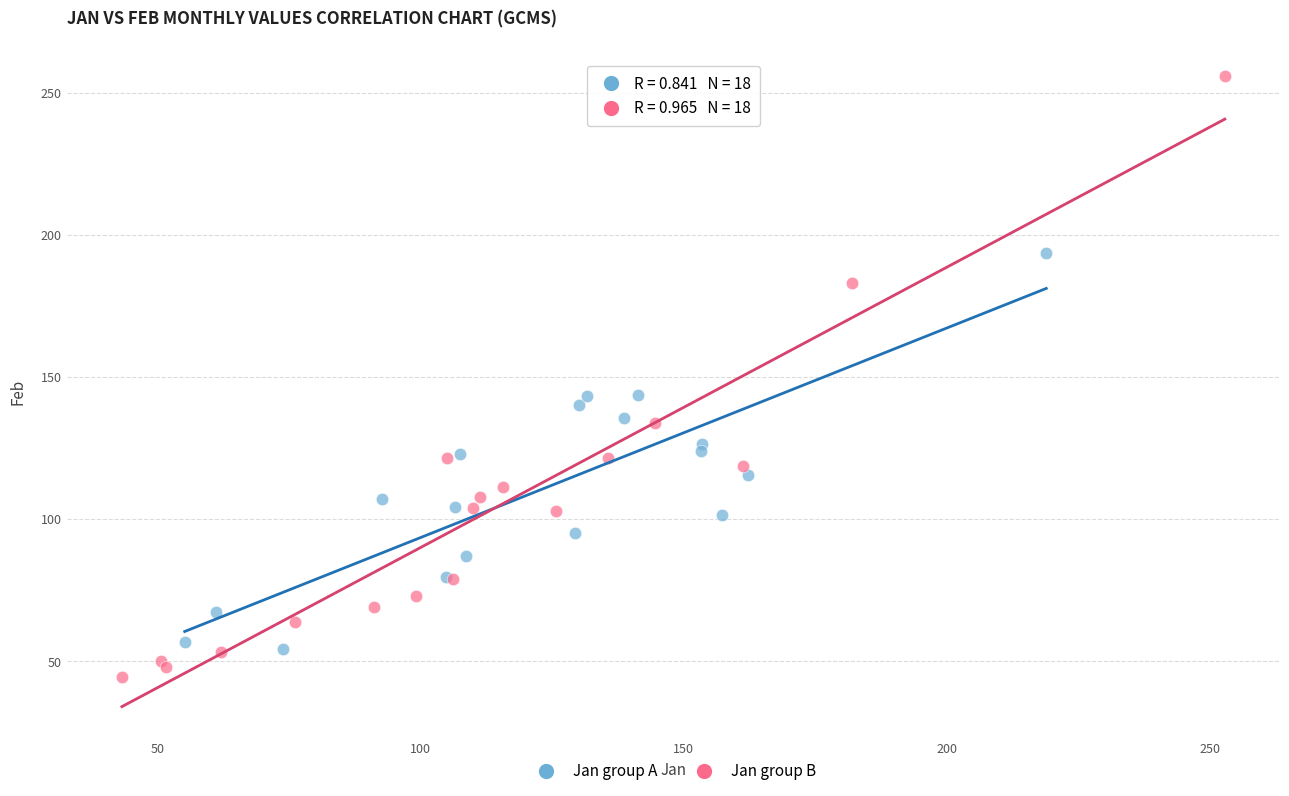

Which series reaches the minimum Y coordinate?

Jan group B